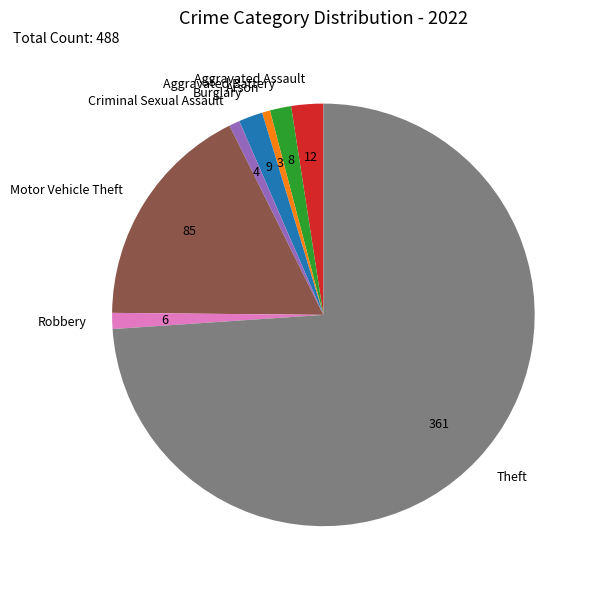

What is the largest slice in the pie chart?

Theft